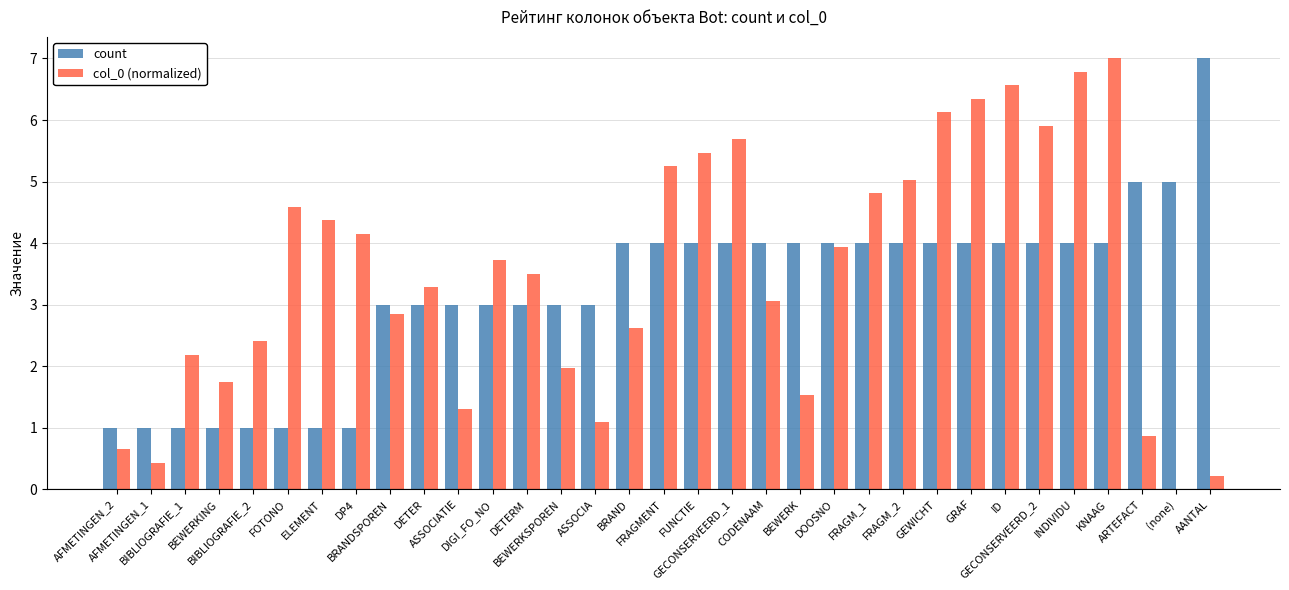

What is the average value of the count series?

3.2